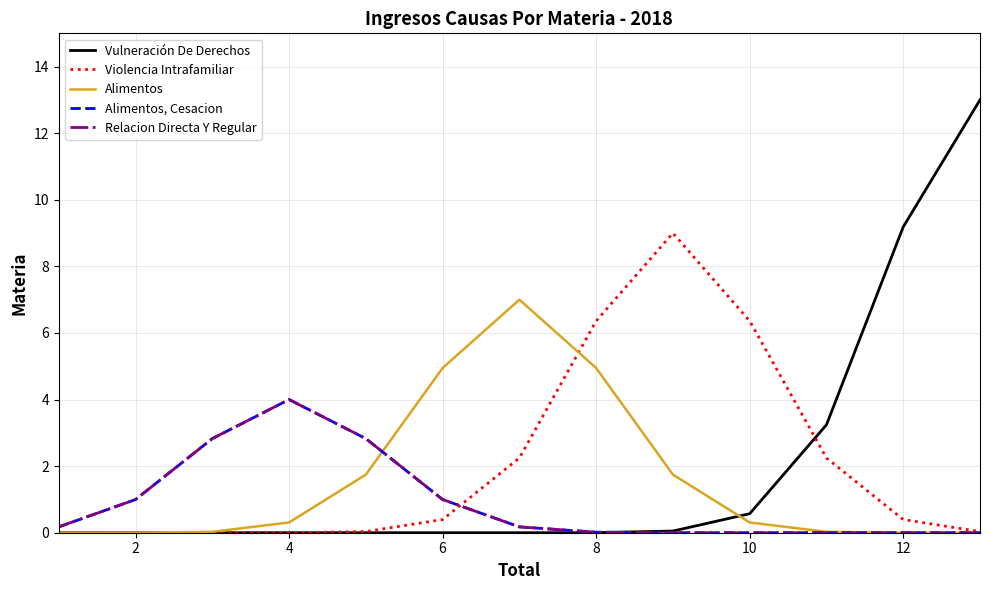

True or false: Alimentos and Vulneración De Derechos intersect in this chart.

True